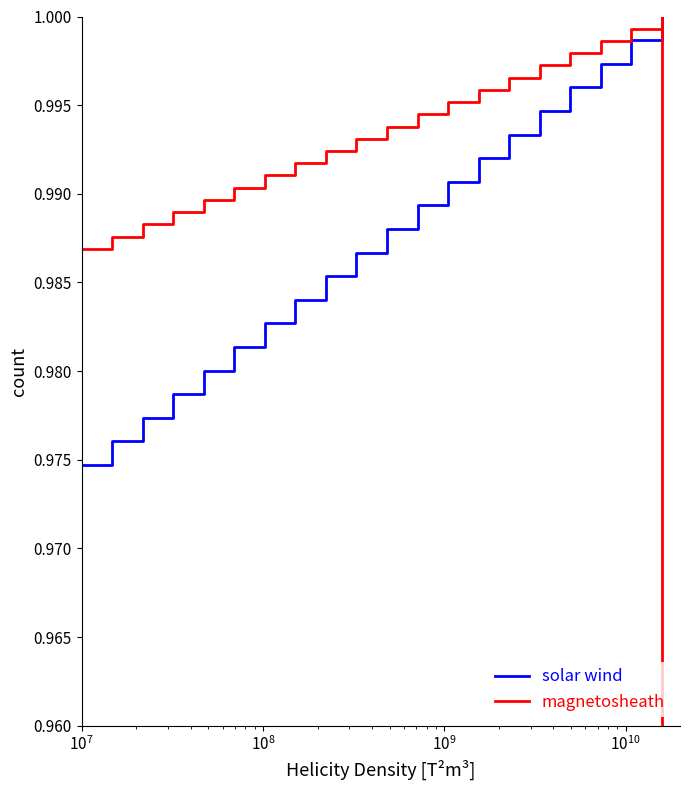

Which series has the widest spread of values?

solar wind